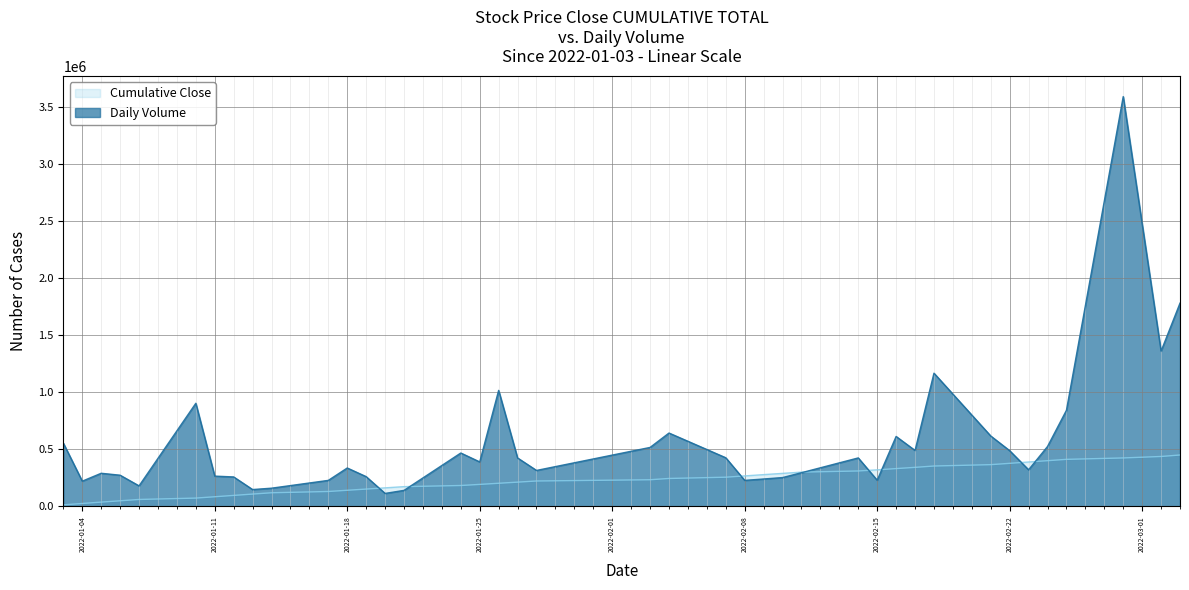

Rank the categories by value from lowest to highest.

2022-01-20, 2022-01-21, 2022-01-13, 2022-01-14, 2022-01-07, 2022-01-04, 2022-01-17, 2022-02-08, 2022-02-15, 2022-02-09, 2022-02-10, 2022-01-12, 2022-01-19, 2022-01-11, 2022-01-06, 2022-01-05, 2022-02-11, 2022-01-28, 2022-02-23, 2022-01-18, 2022-01-25, 2022-01-27, 2022-02-14, 2022-02-07, 2022-01-24, 2022-02-22, 2022-02-17, 2022-02-03, 2022-02-24, 2022-01-03, 2022-02-16, 2022-02-21, 2022-02-04, 2022-02-25, 2022-01-10, 2022-01-26, 2022-02-18, 2022-03-02, 2022-03-03, 2022-02-28